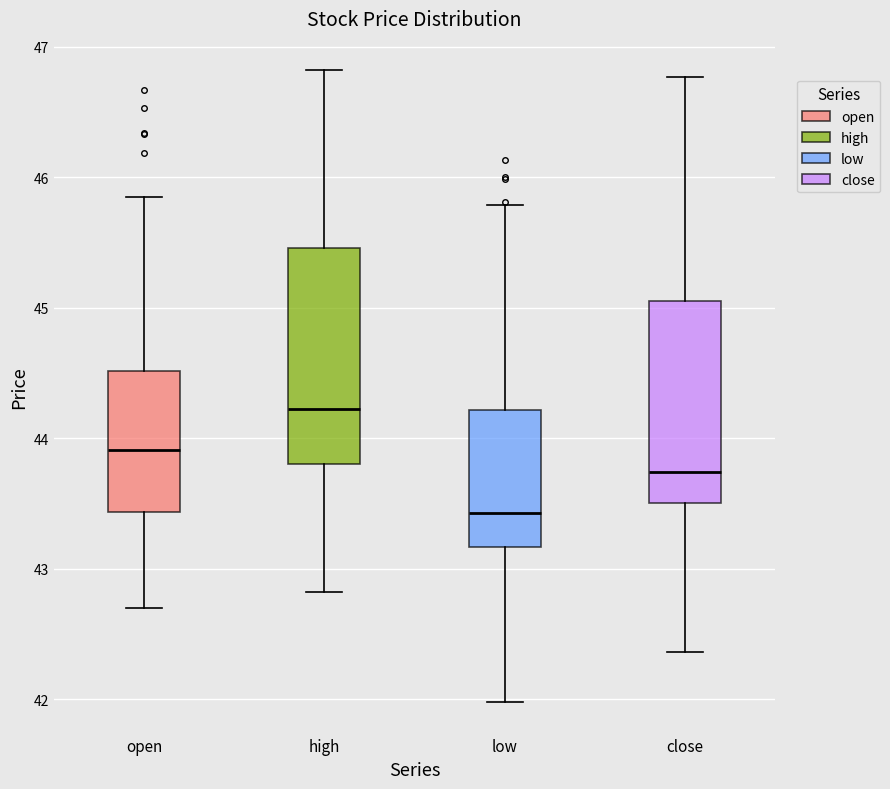

Reading left to right, read every box against the y-axis: the position of its median line, the range the box covers, and the ends of its whiskers. The values are not printed on the chart, so give them approximately, as read against the axis.

open: median 43.9, box 43.4 to 44.5, whiskers 42.7 to 45.9
high: median 44.2, box 43.8 to 45.5, whiskers 42.8 to 46.8
low: median 43.4, box 43.2 to 44.2, whiskers 42.0 to 45.8
close: median 43.7, box 43.5 to 45.1, whiskers 42.4 to 46.8